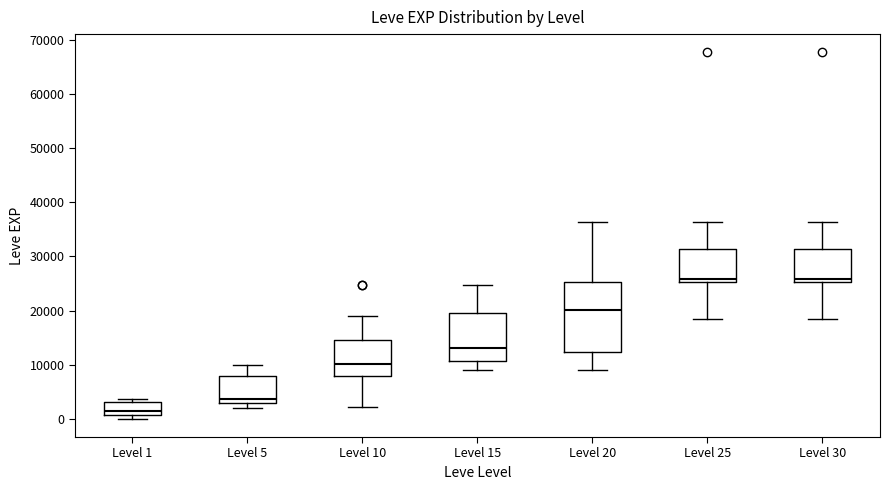

Reading left to right, transcribe this box plot: for each box, give where its median line is, the range the box spans, and where its two whiskers end, as read against the y-axis. The values are not printed on the chart, so give them approximately, as read against the axis.

Level 1: median 1000 (just above the box's lower edge), box 1000 to 3000, whiskers 0 to 4000
Level 5: median 4000, box 3000 to 8000, whiskers 2000 to 10000
Level 10: median 10000, box 8000 to 15000, whiskers 2000 to 19000
Level 15: median 13000, box 11000 to 20000, whiskers 9000 to 25000
Level 20: median 20000, box 12000 to 25000, whiskers 9000 to 36000
Level 25: median 26000, box 25000 to 31000, whiskers 18000 to 36000
Level 30: median 26000, box 25000 to 31000, whiskers 18000 to 36000